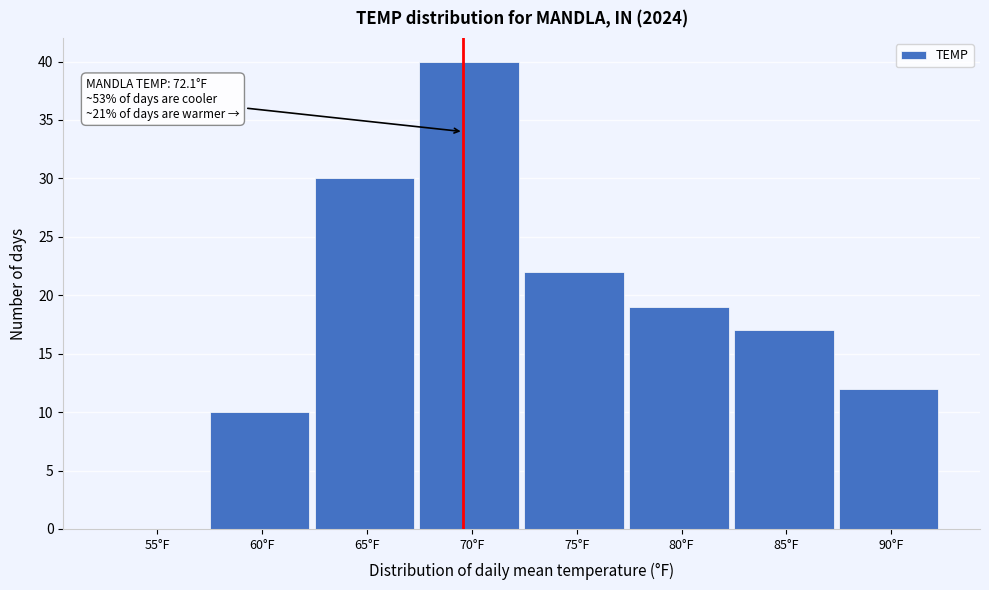

Reading left to right, extract all data points from this chart.

55°F=0	60°F=10	65°F=30	70°F=40	75°F=22	80°F=19	85°F=17	90°F=12